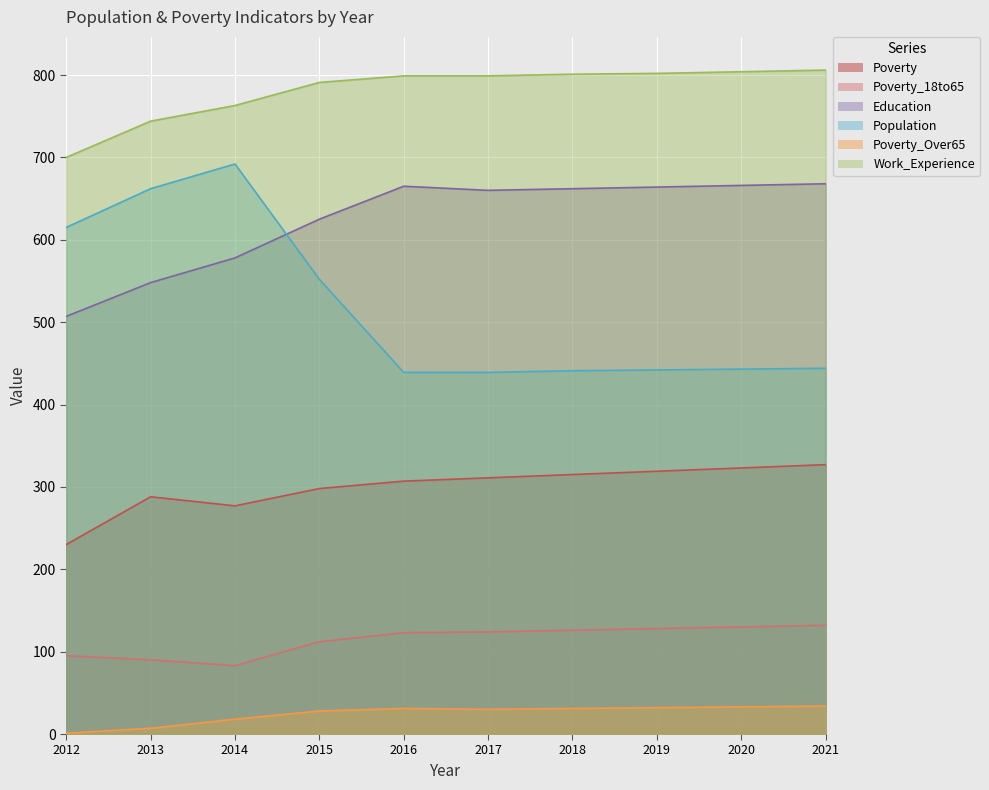

At 2015, list the series in order from smallest to largest.

Poverty_Over65, Poverty_18to65, Poverty, Population, Education, Work_Experience